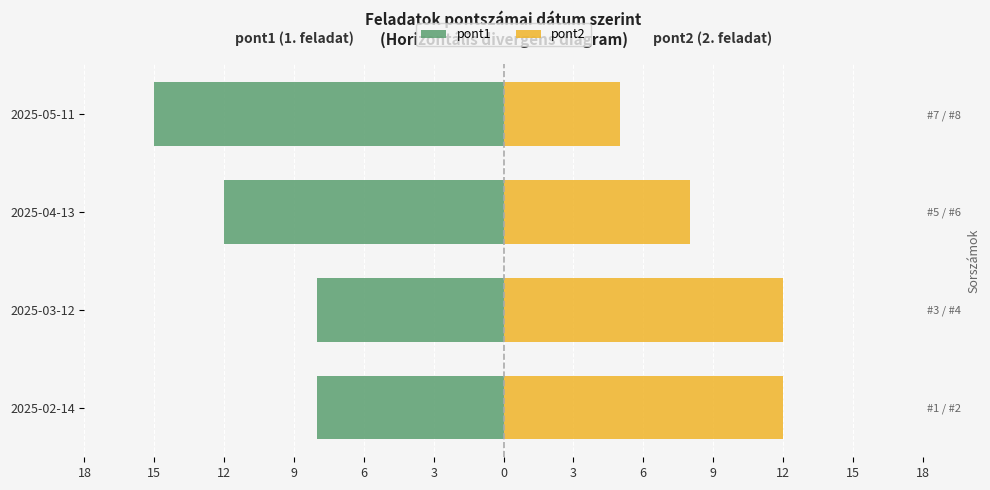

What is the sum of all pont2 values?

37